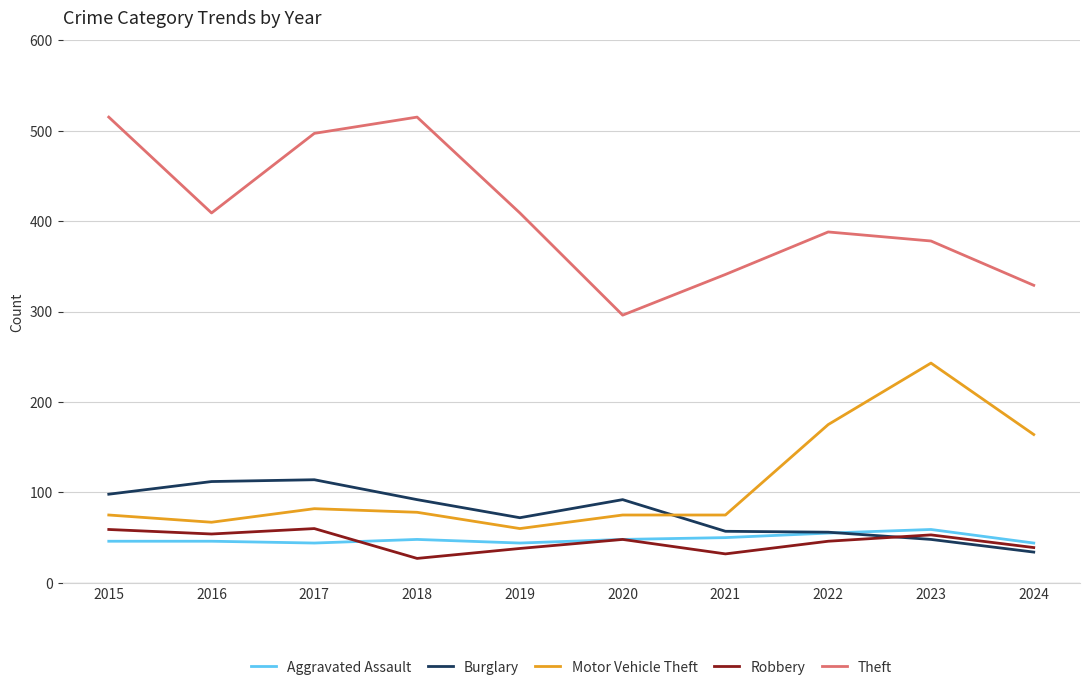

True or false: Motor Vehicle Theft and Theft intersect in this chart.

False